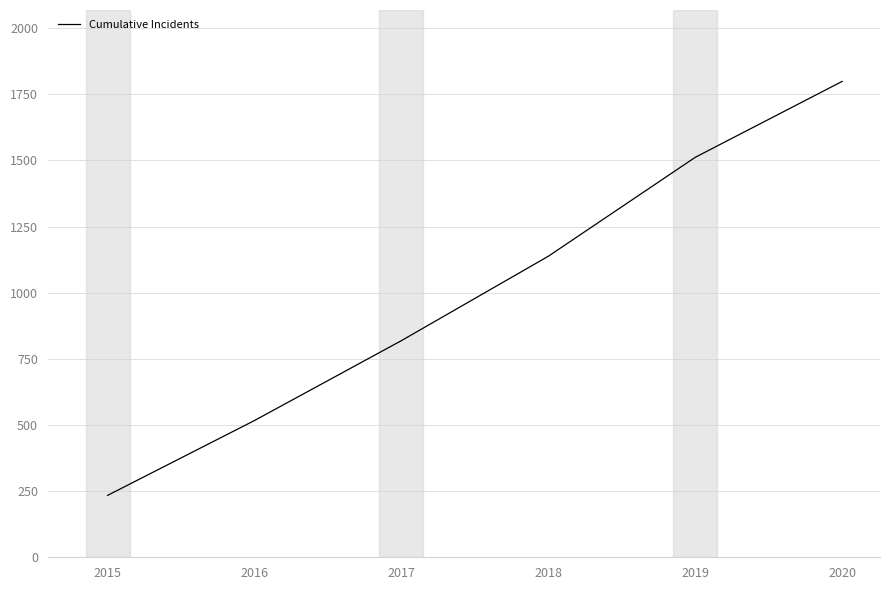

List the labels in order of value, largest first.

2020, 2019, 2018, 2017, 2016, 2015